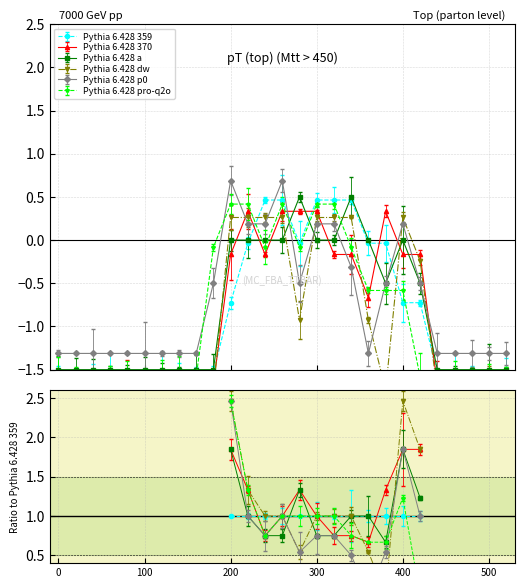

Is the value of Pythia 6.428 dw at 19 greater than the value of Pythia 6.428 a at 5?

No